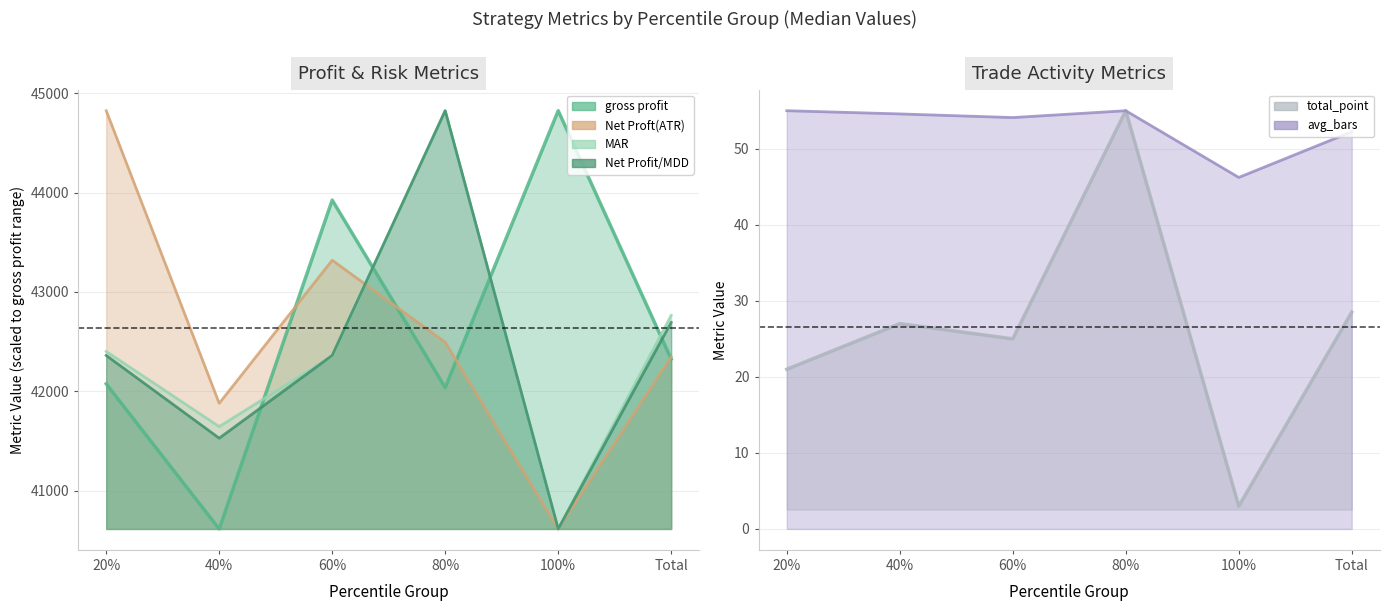

What is the label of the 4th point from the left?

80%